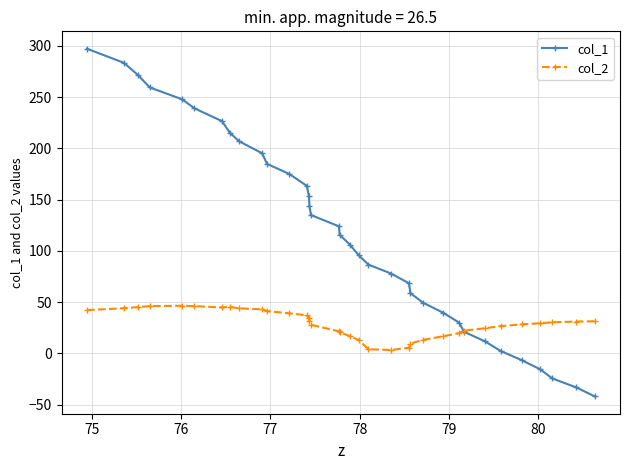

Which series has the largest range (max minus min)?

col_1